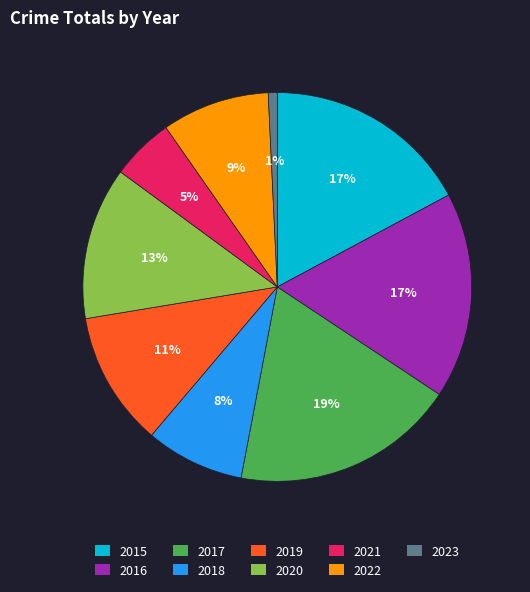

What percentage is the 2016 slice, to the nearest percent?

17%